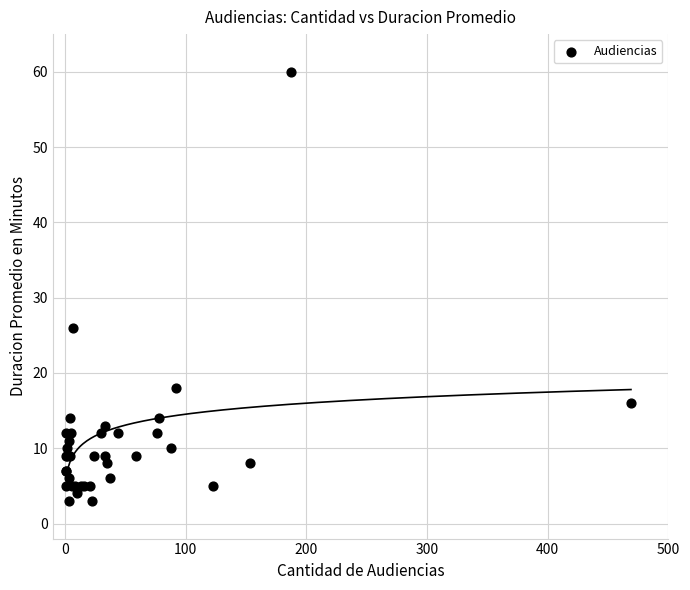

What Y value in the scatter plot is closest to 31?

26